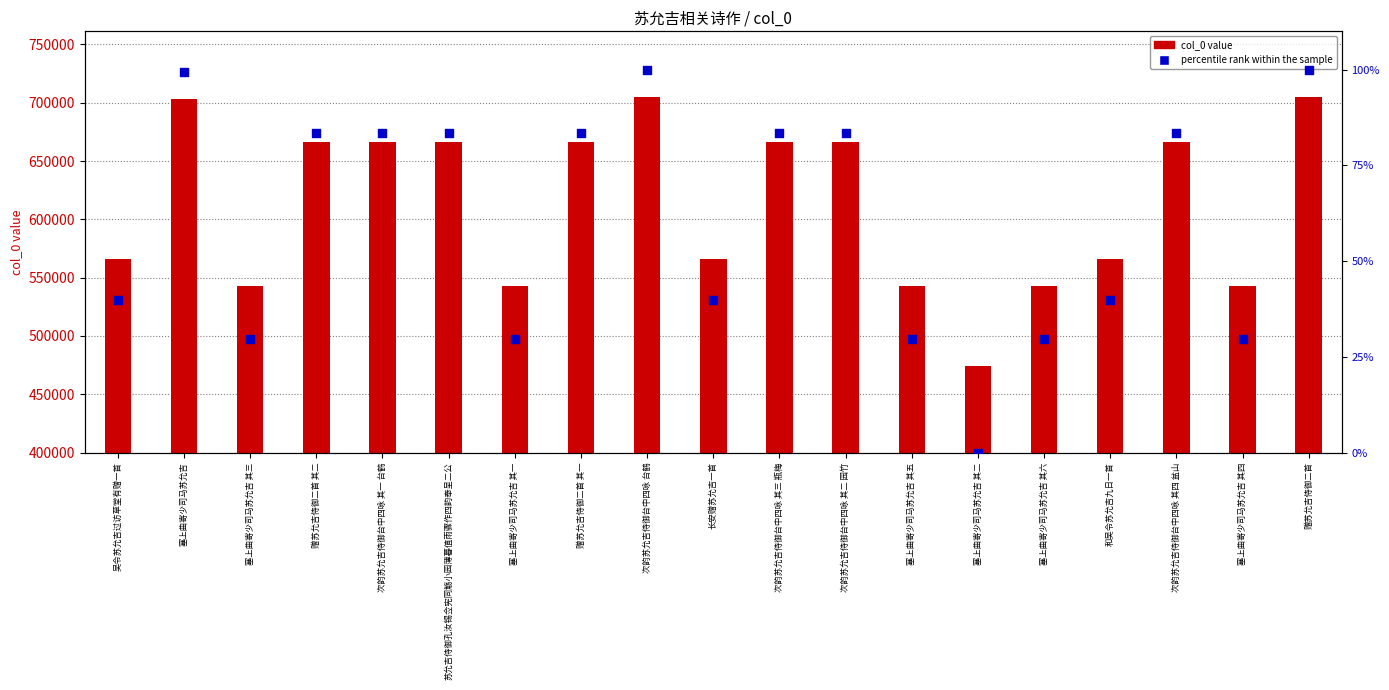

What are all the series names shown in the legend?

col_0 (value), percentile rank within the sample